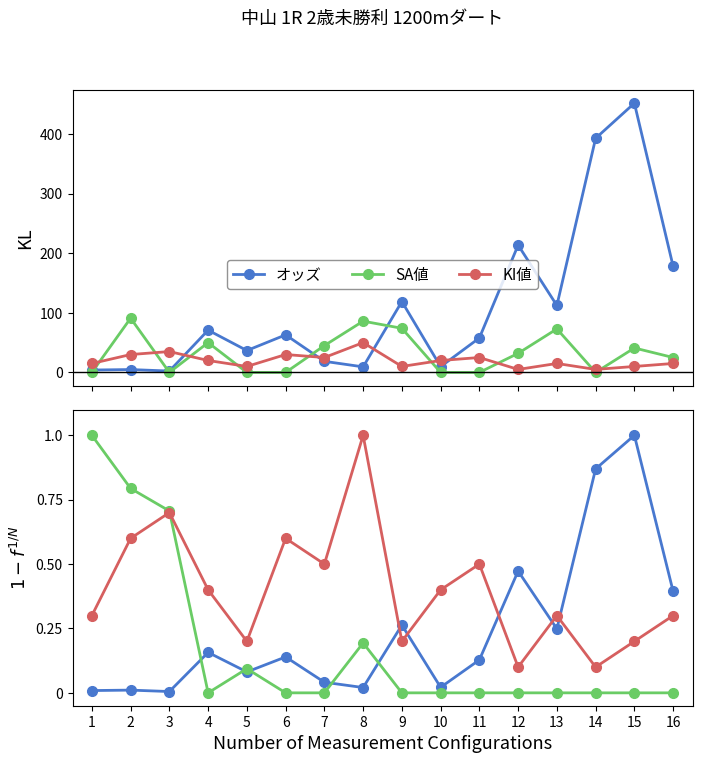

What is the minimum value for KI値?

5.0